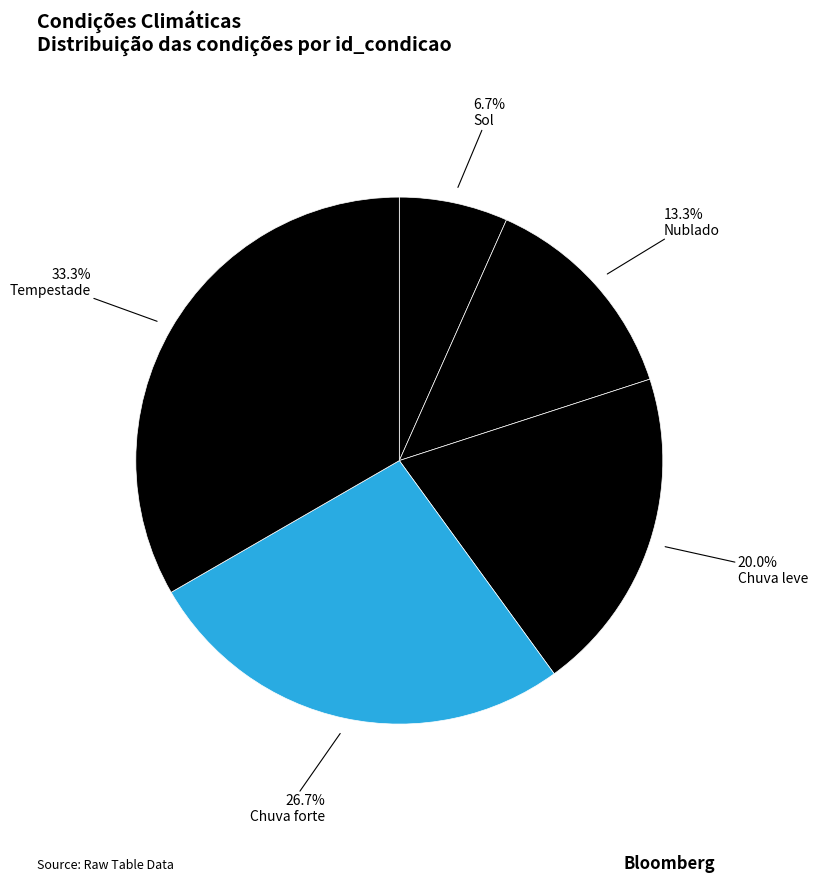

Is there a majority slice in this chart?

No